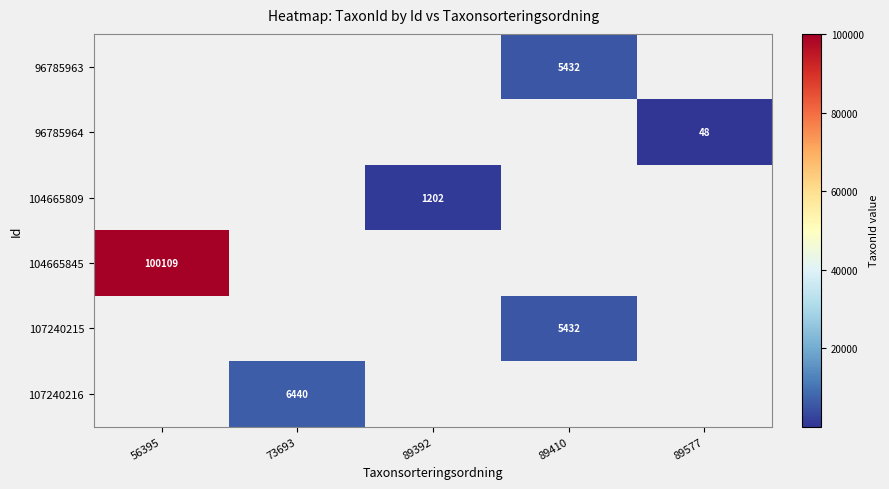

Is it true that 104665845 equals 100109 at 56395?

True